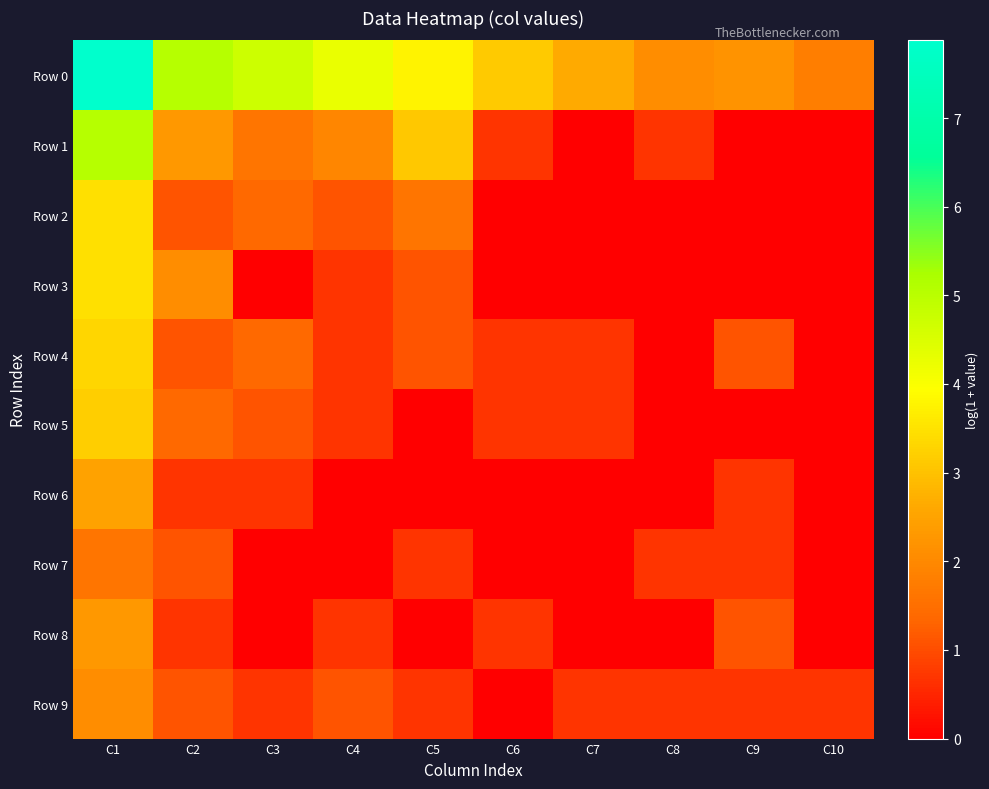

List the series in order of their peak value, highest first.

Row 0, Row 1, Row 2, Row 3, Row 4, Row 5, Row 6, Row 8, Row 9, Row 7